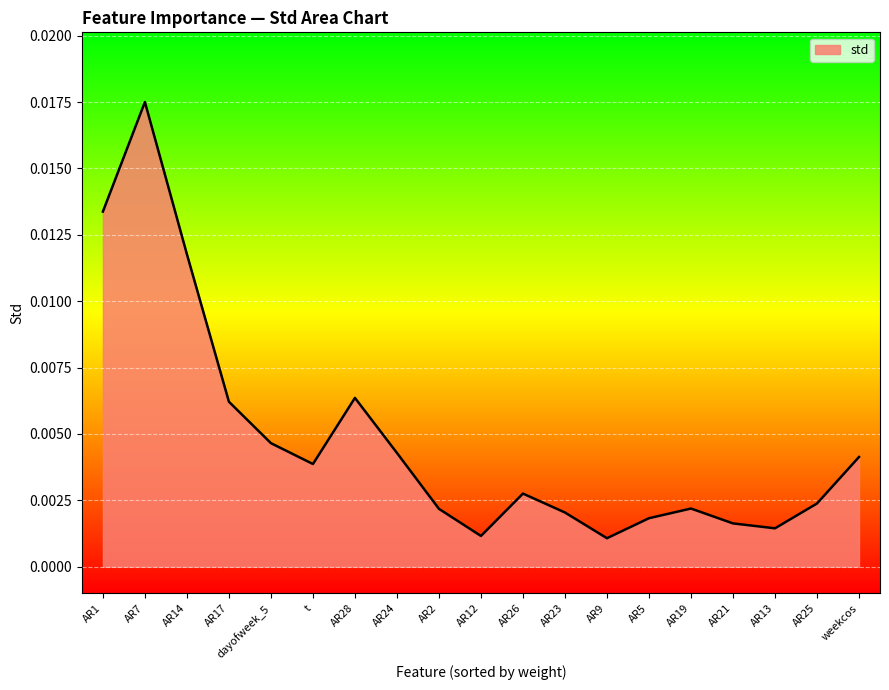

At which category does the chart reach its peak across all series?

AR7